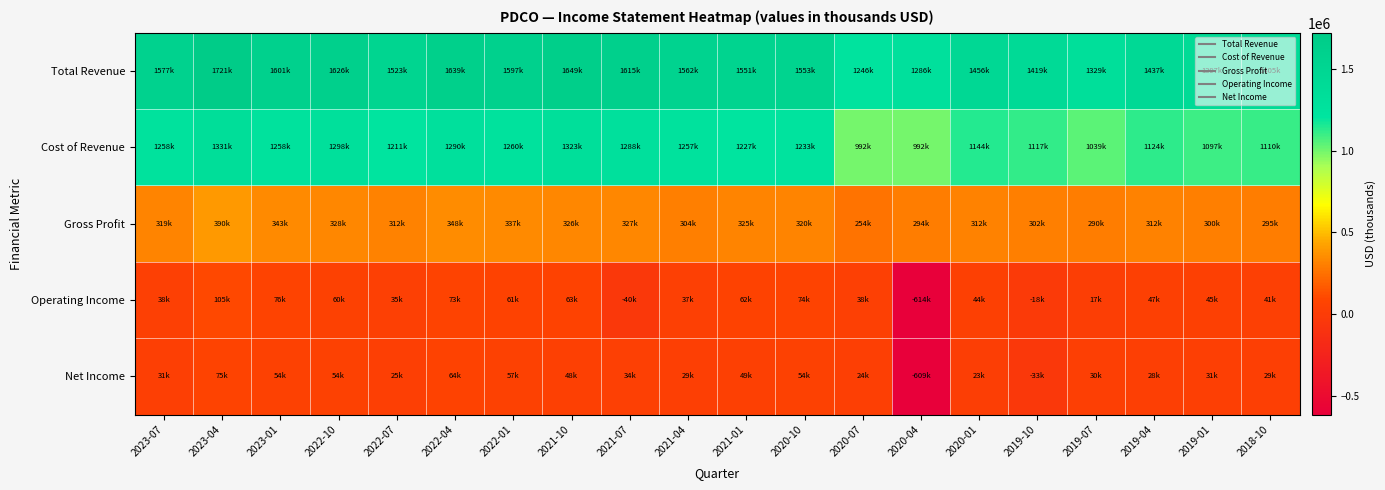

How many distinct data groups are displayed?

5